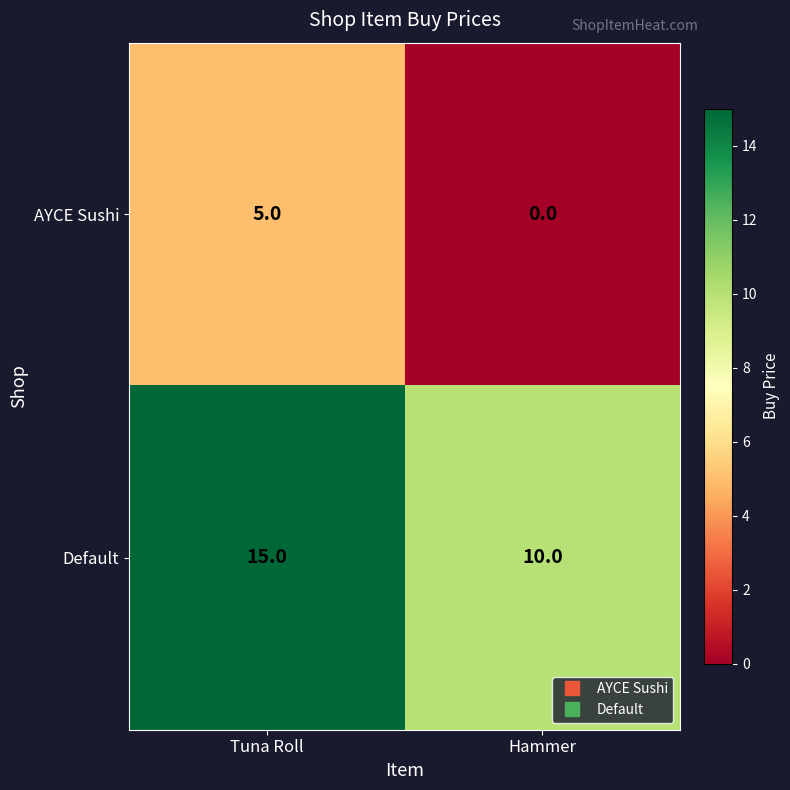

What is the difference between the maximum and minimum values in the AYCE Sushi series?

5